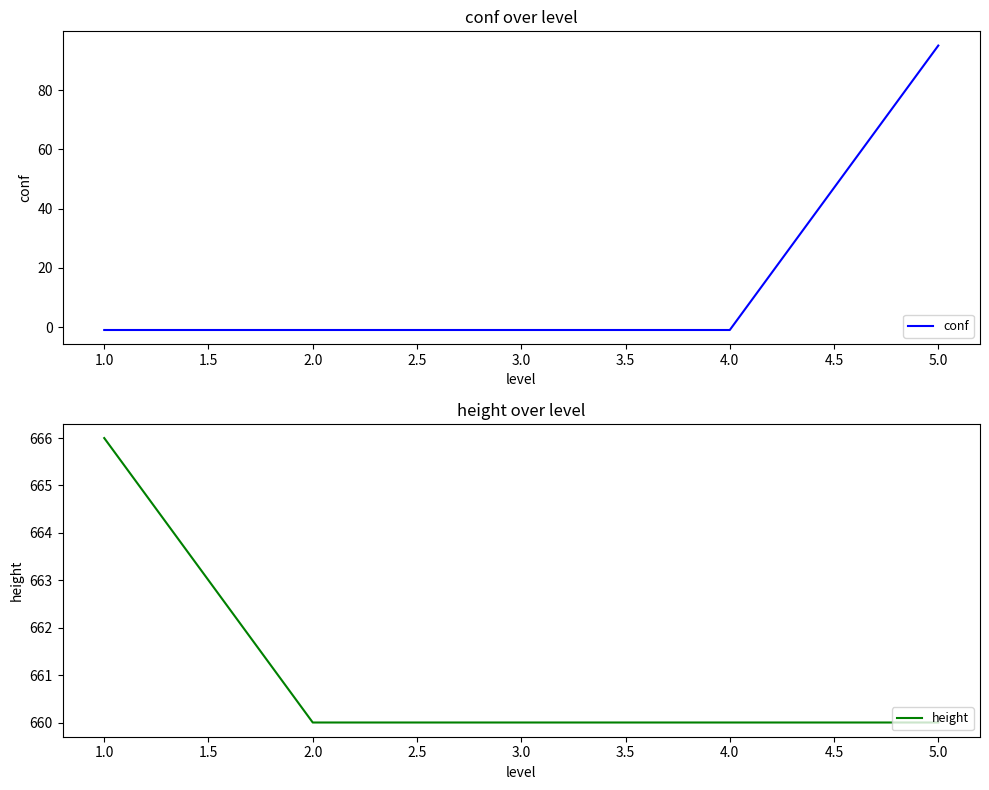

Reading left to right, list all the values displayed in this chart.

conf: -1	-1	-1	-1	95
height: 666	660	660	660	660